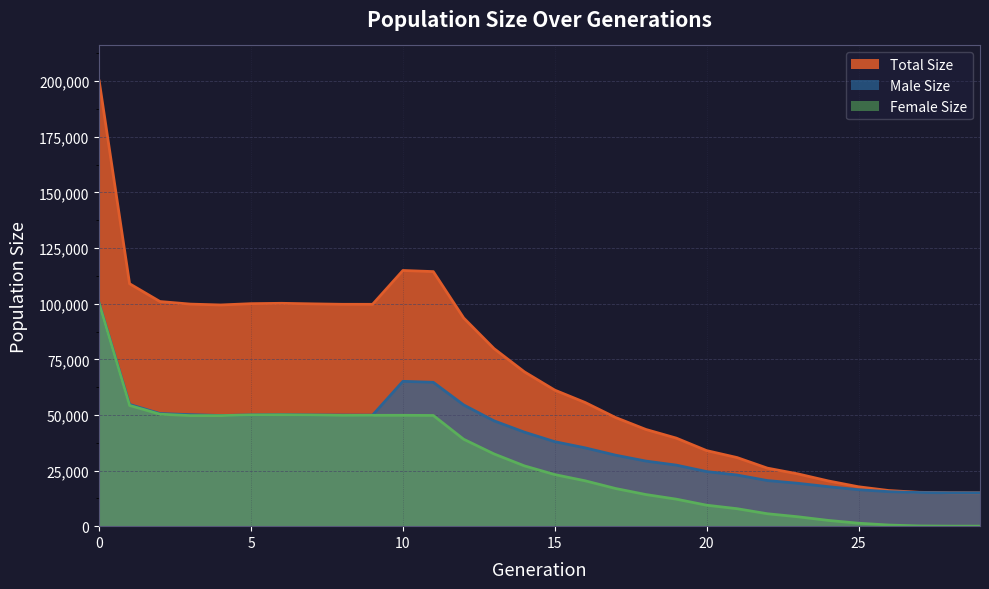

What is the average value of the Total Size series?

68111